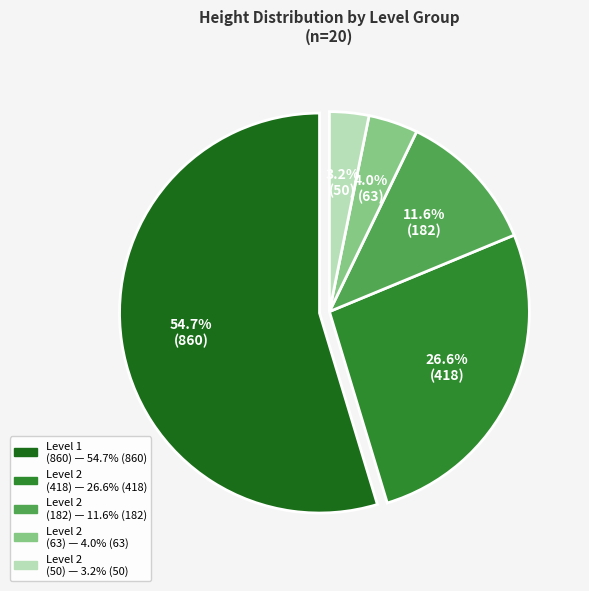

Rank the categories by value from highest to lowest.

Level 1, Level 2 (418), Level 2 (182), Level 2 (63), Level 2 (50)